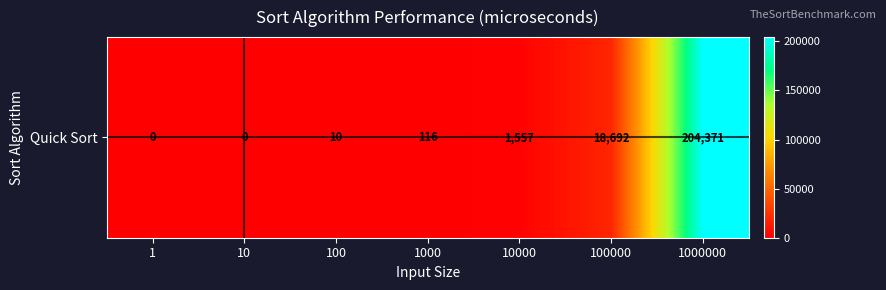

Which has a higher value, 1000 or 1000000?

1000000